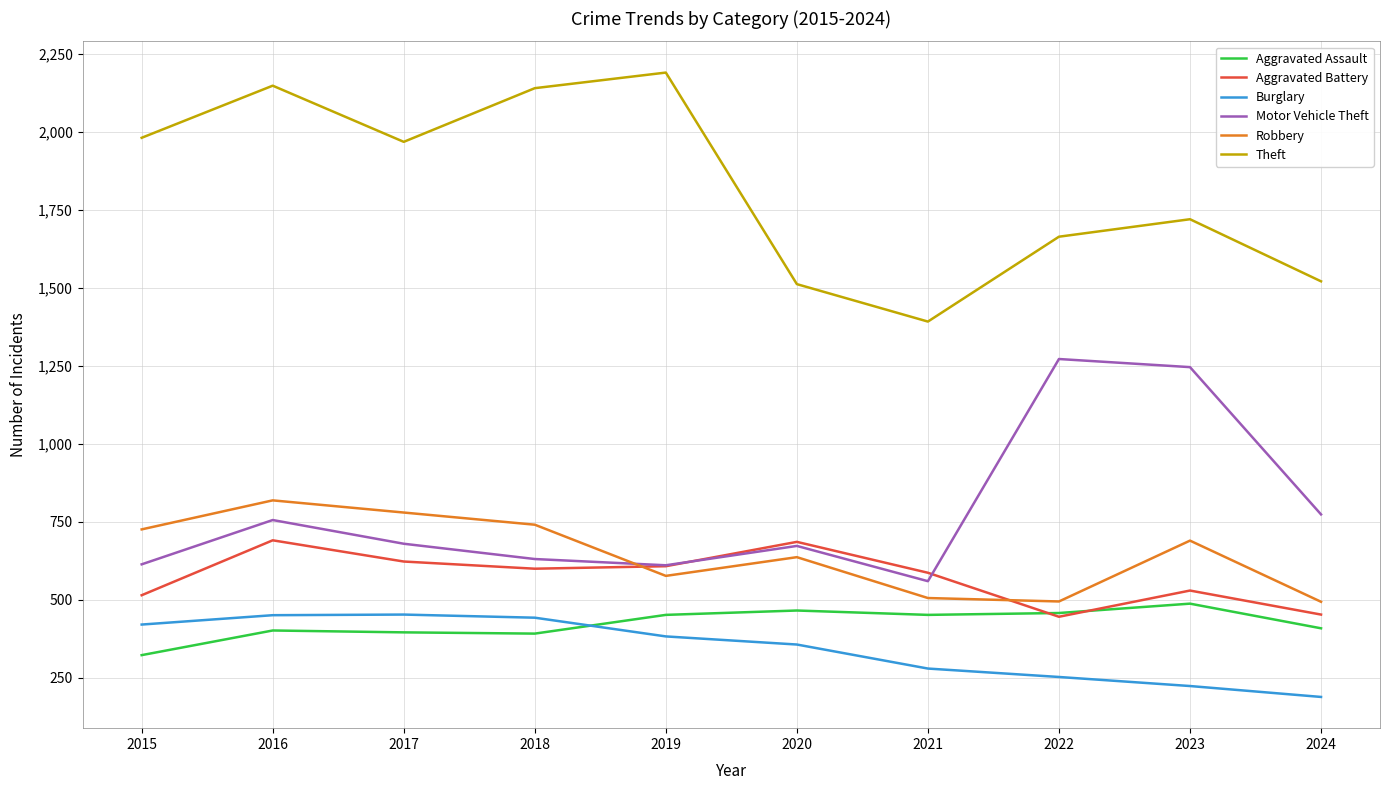

The value of Burglary at 2015 is 421. True or false?

True